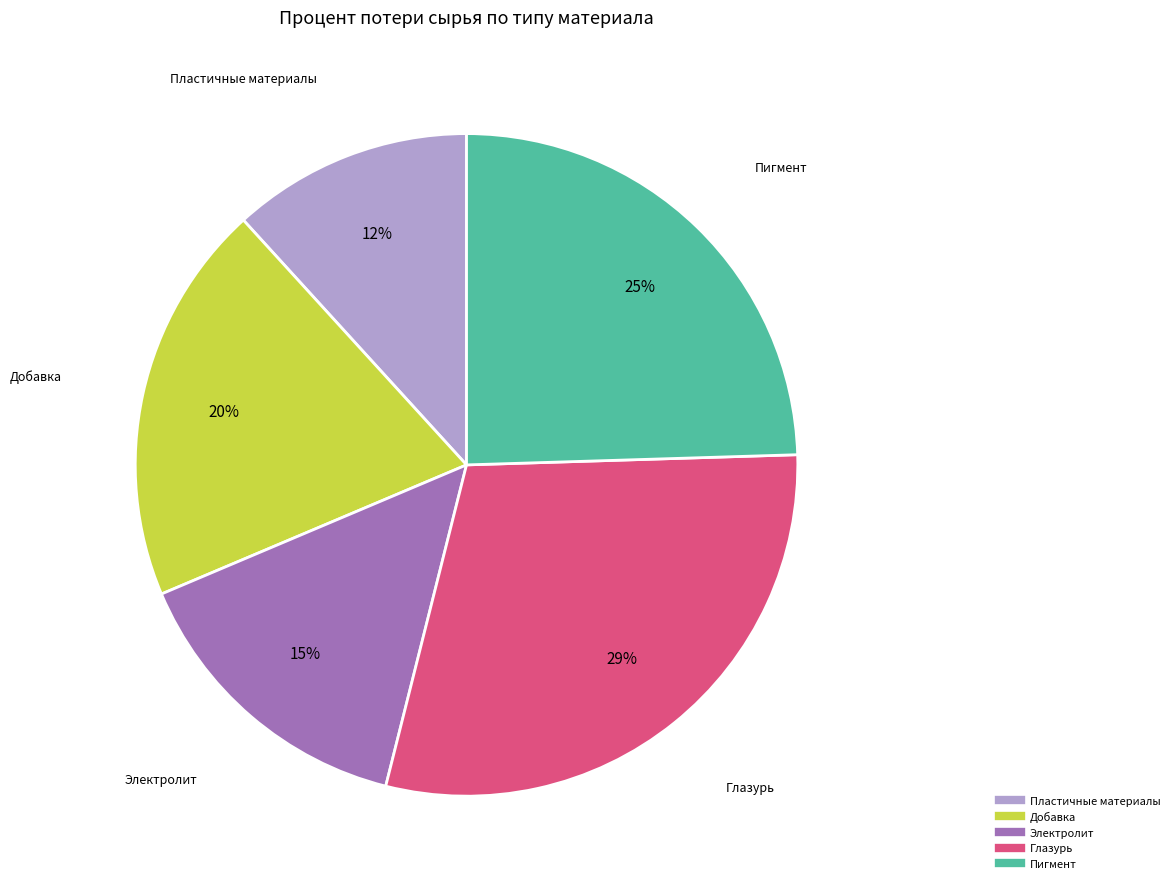

Combined, do Пигмент and Пластичные материалы account for over 50%?

No